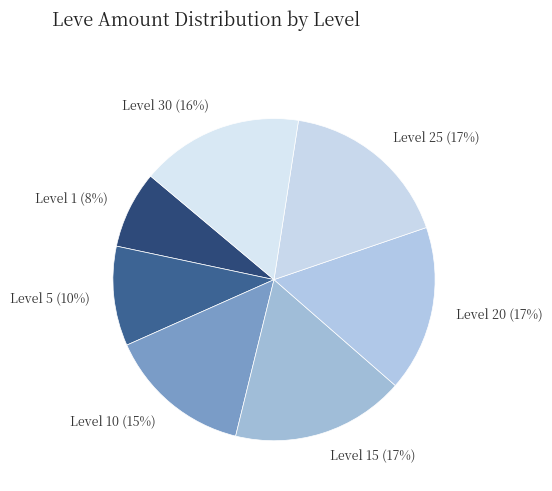

What is the ratio of the value at Level 20 to the value at Level 25?

1.0